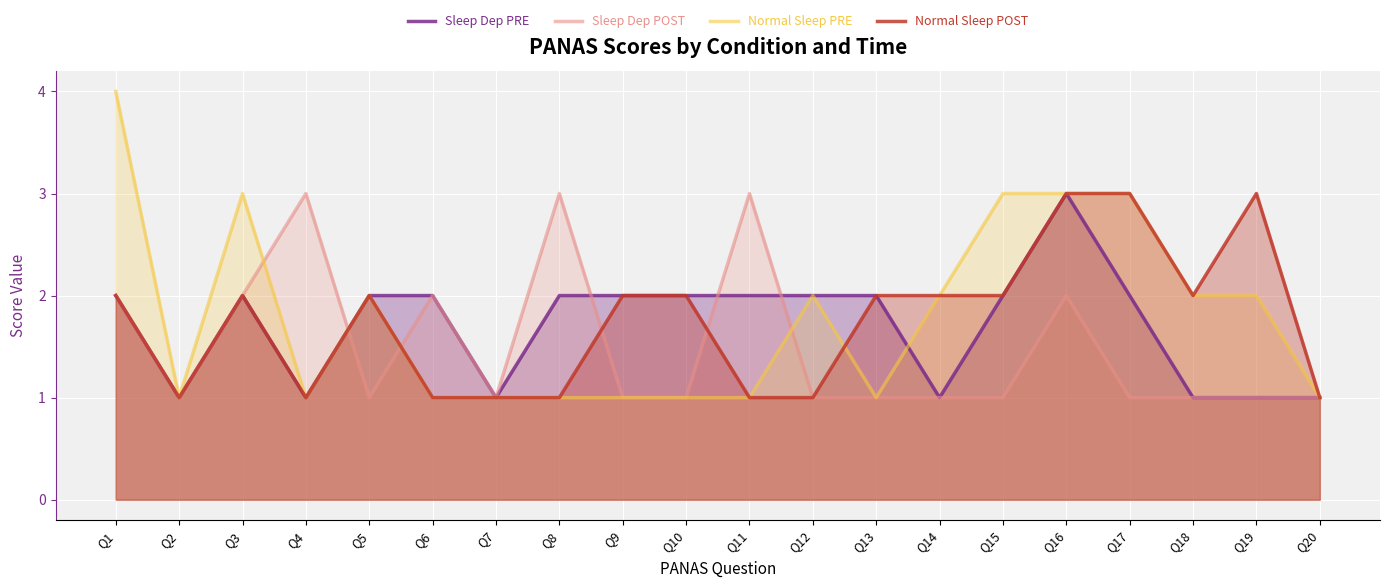

True or false: Sleep Dep PRE and Normal Sleep POST cross at least once.

False